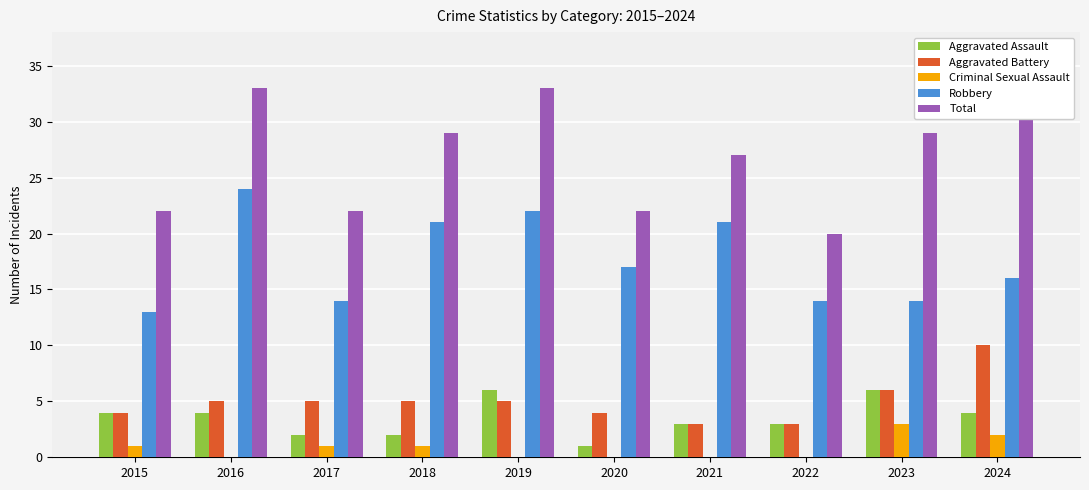

The Aggravated Battery series shows 2 at 2020. True or false?

False